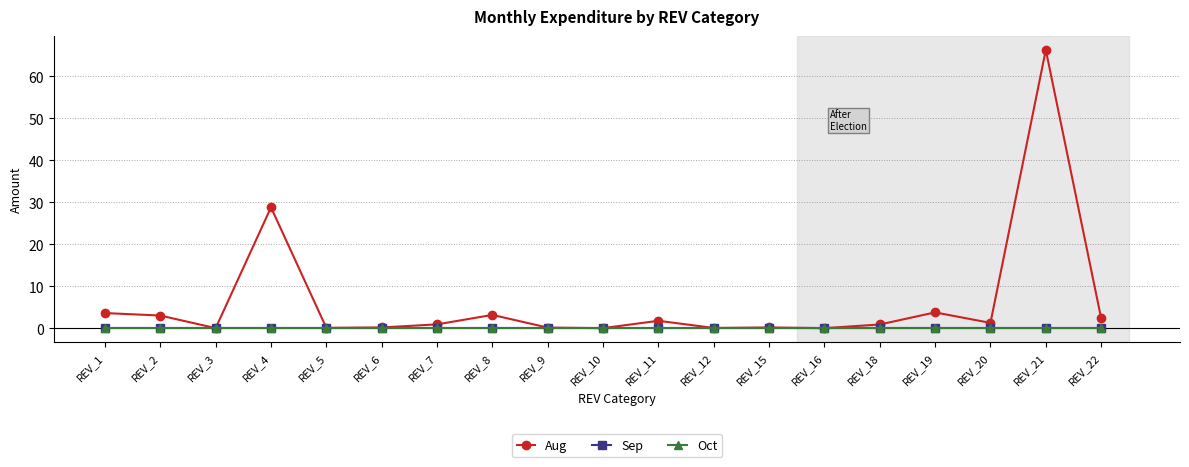

What is the difference between the highest and lowest values at REV_6?

0.2